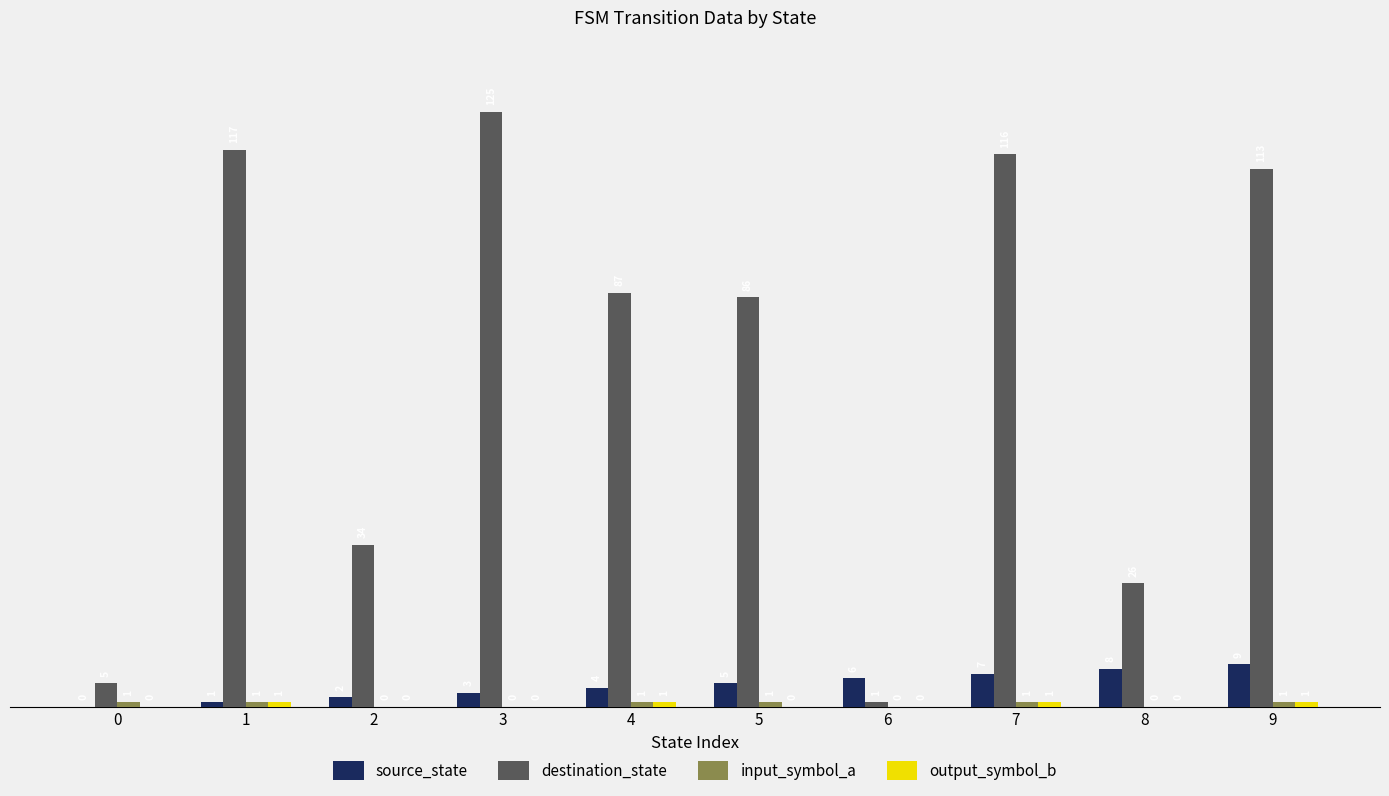

At which category is the sum across all series the highest?

3